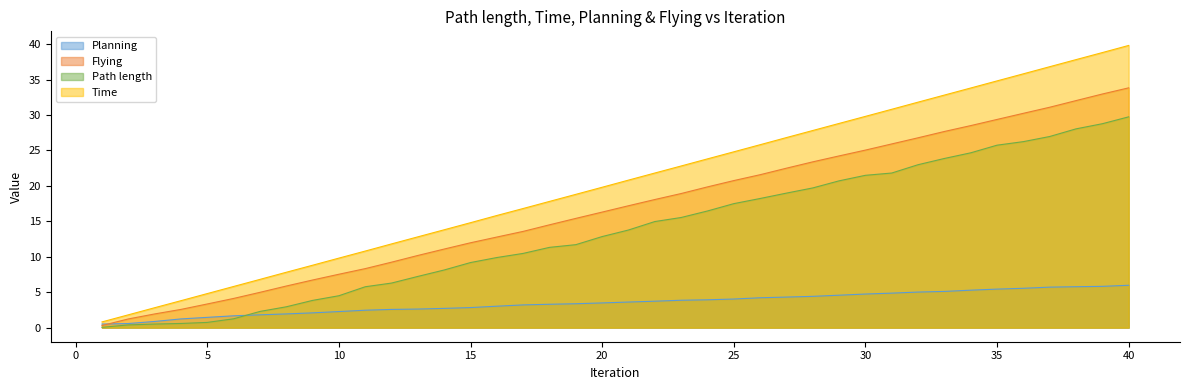

What is the value of the Time point at the 14th from the left?

13.8